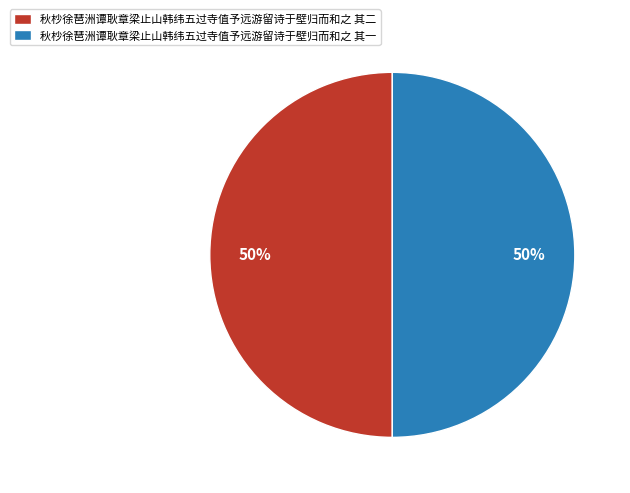

How many segments does this pie chart have?

2